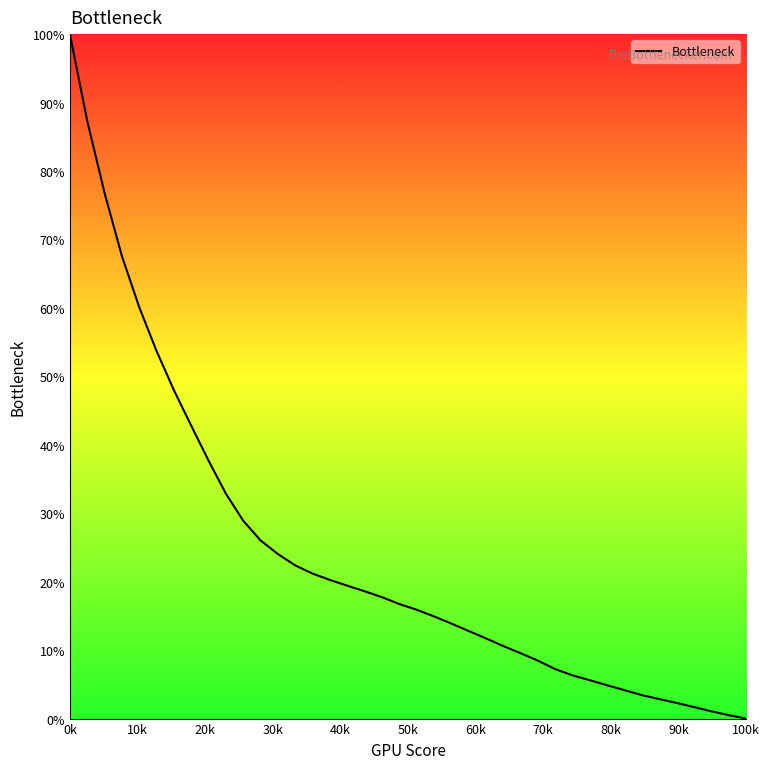

What is the difference between the maximum and minimum values?

100.0